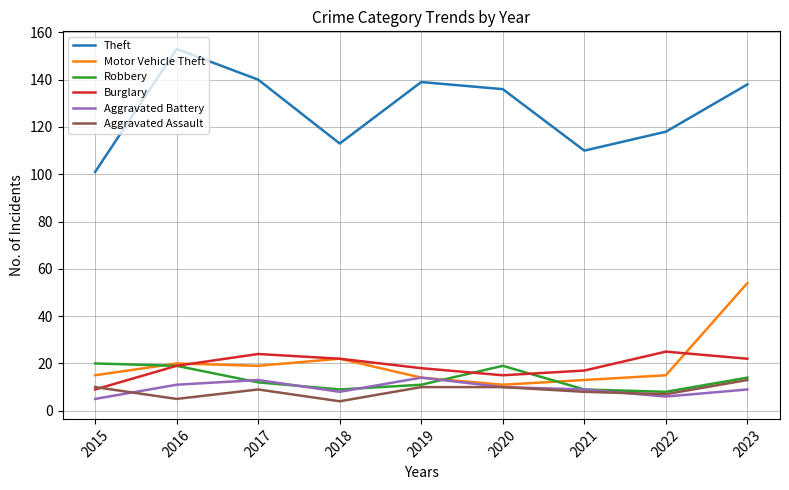

What is the difference between the Theft values at 2018 and 2020?

23